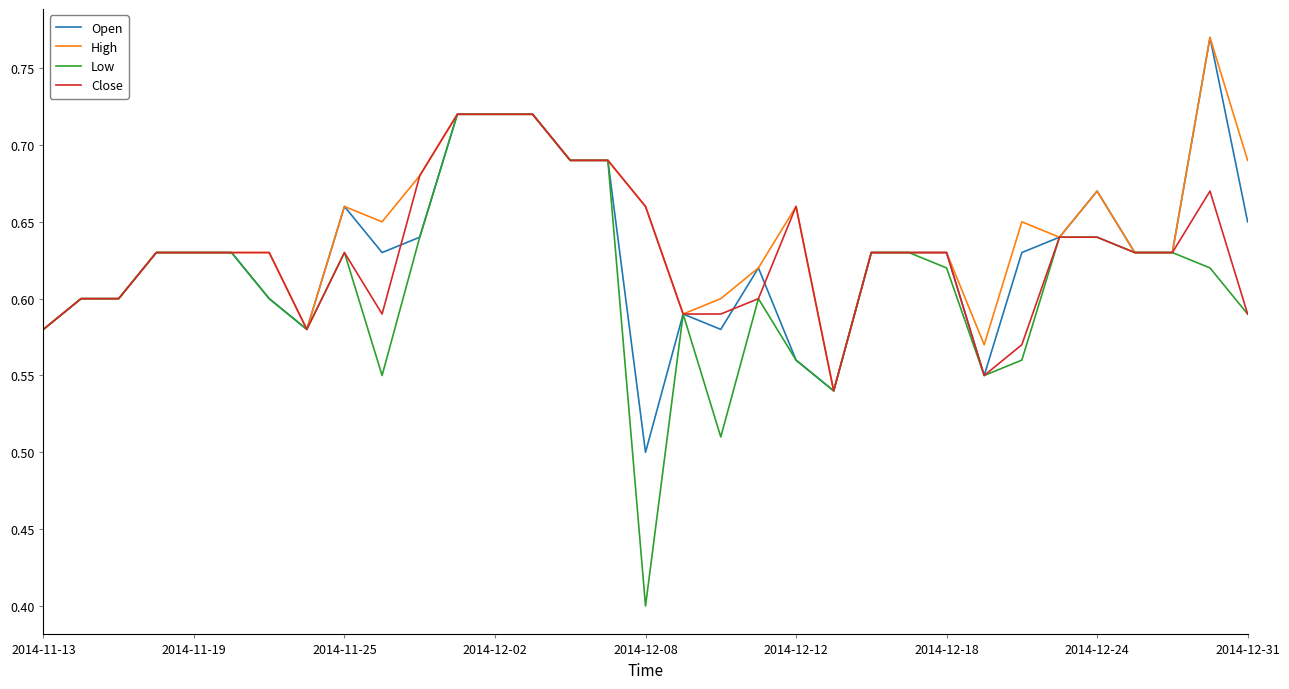

Which series has the largest range (max minus min)?

Low